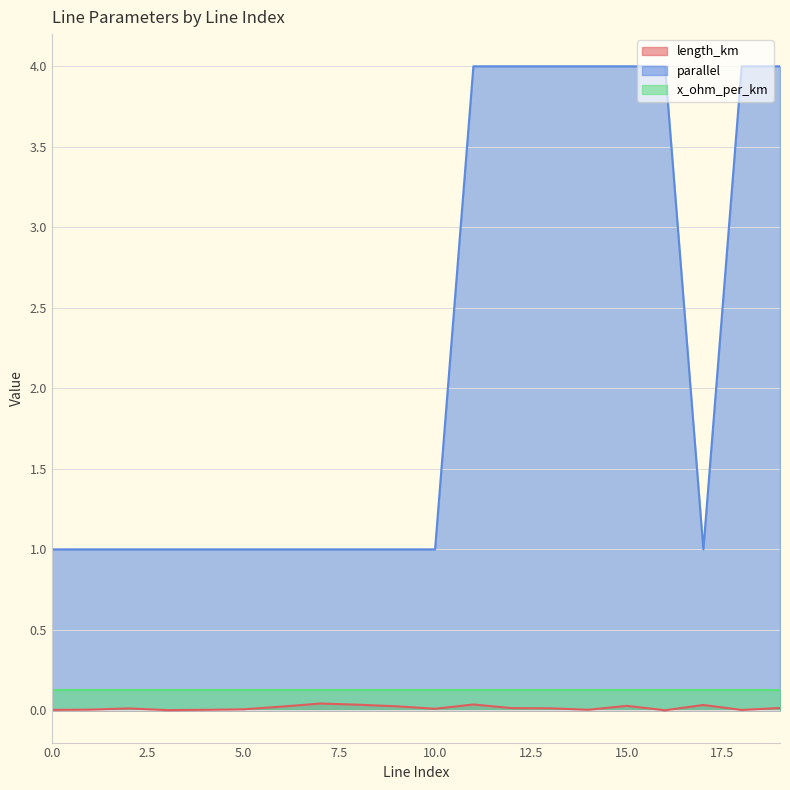

The value of length_km at 9 is 0.0. True or false?

True